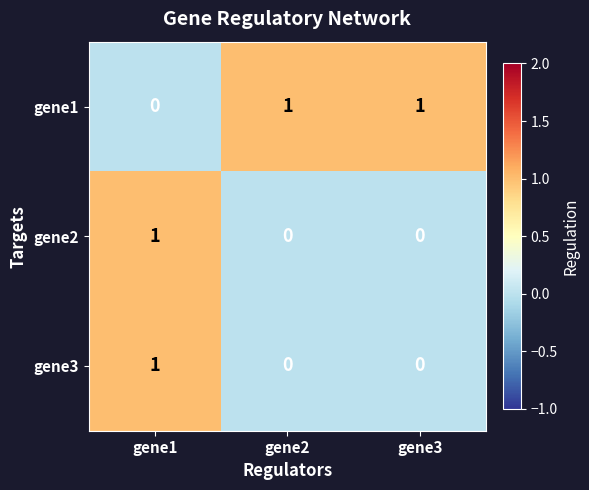

Is the value of gene1 at gene1 greater than the value of gene2 at gene1?

No